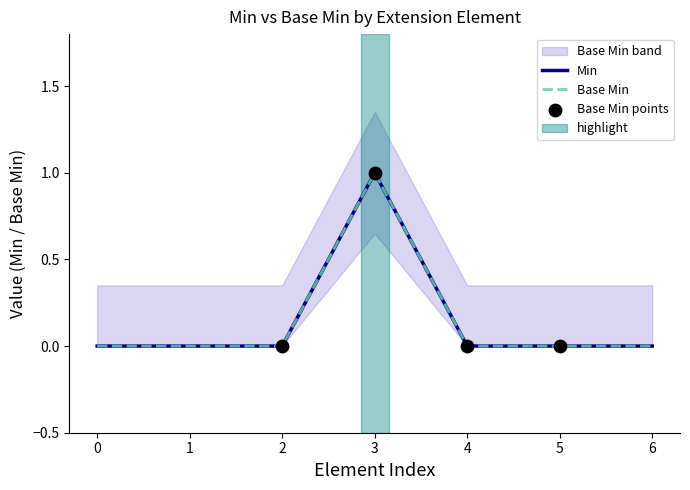

Is the value of Min at 0 greater than the value of Base Min at 1?

No